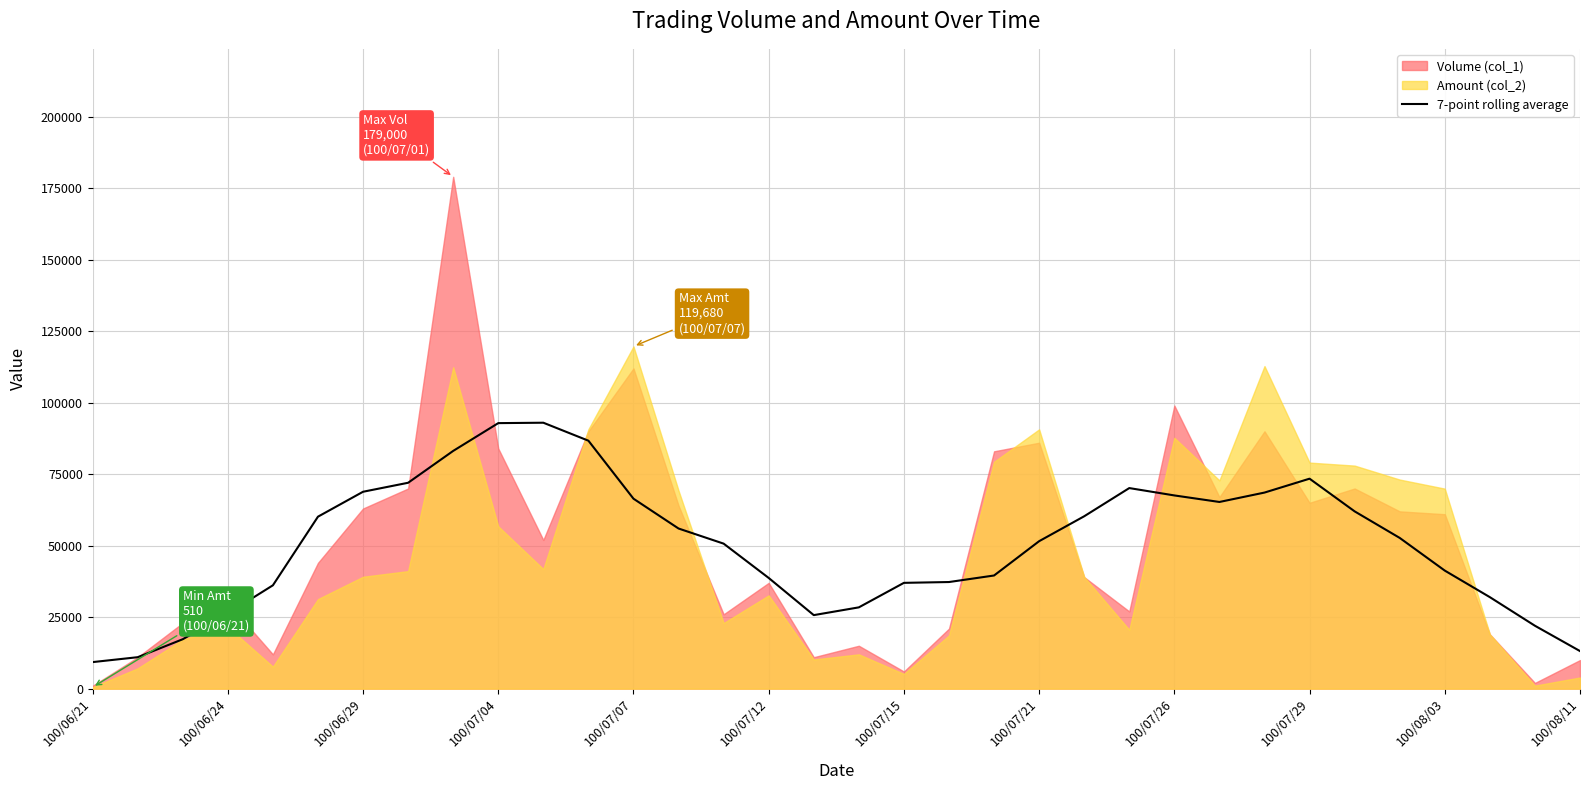

What is the approximate value at 32?

22000.0